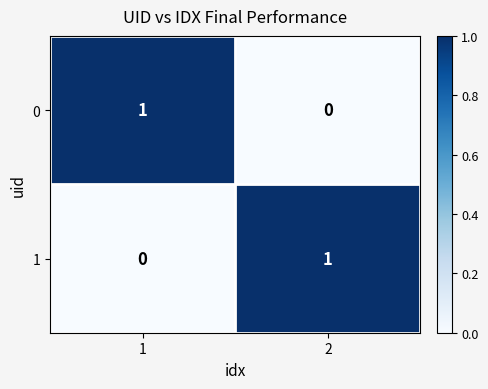

Is it true that 0 equals 1 at 1?

True